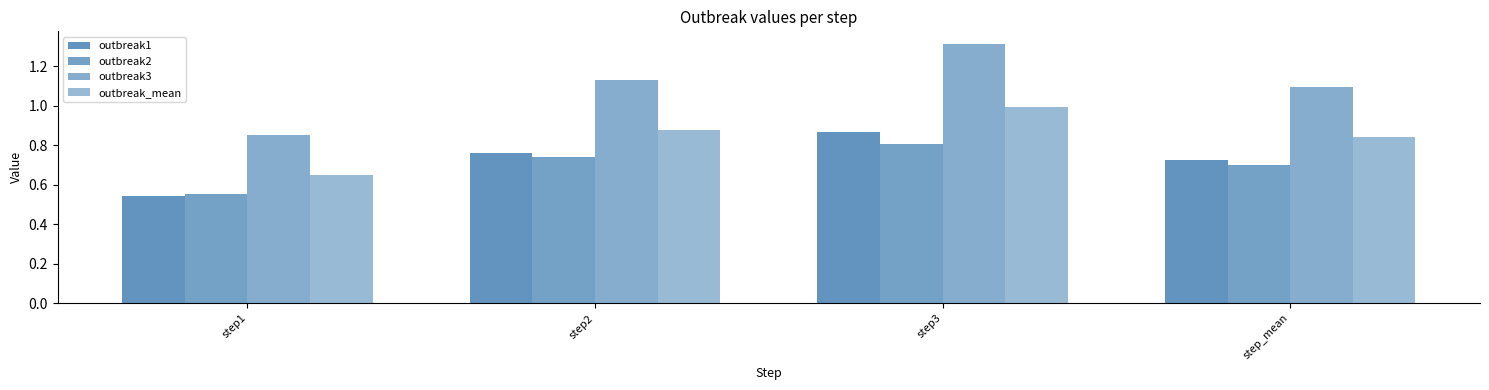

What is the average value of the outbreak_mean series?

0.8